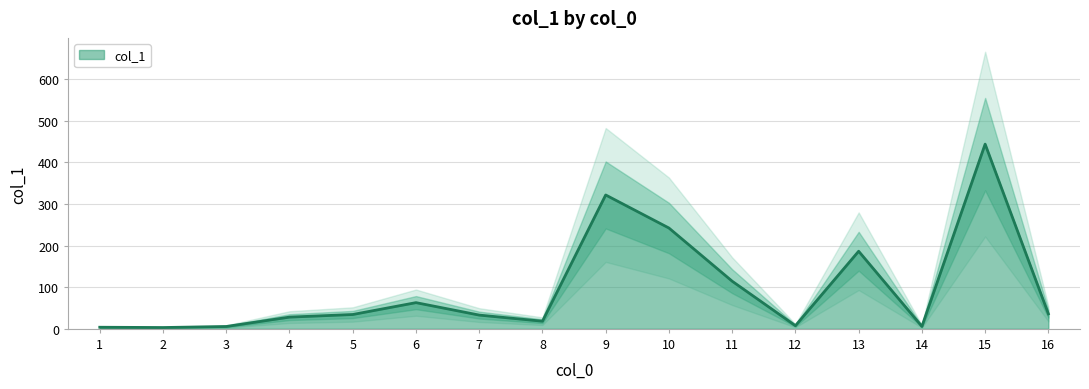

True or false: the data has more than 2 interior local peaks.

True